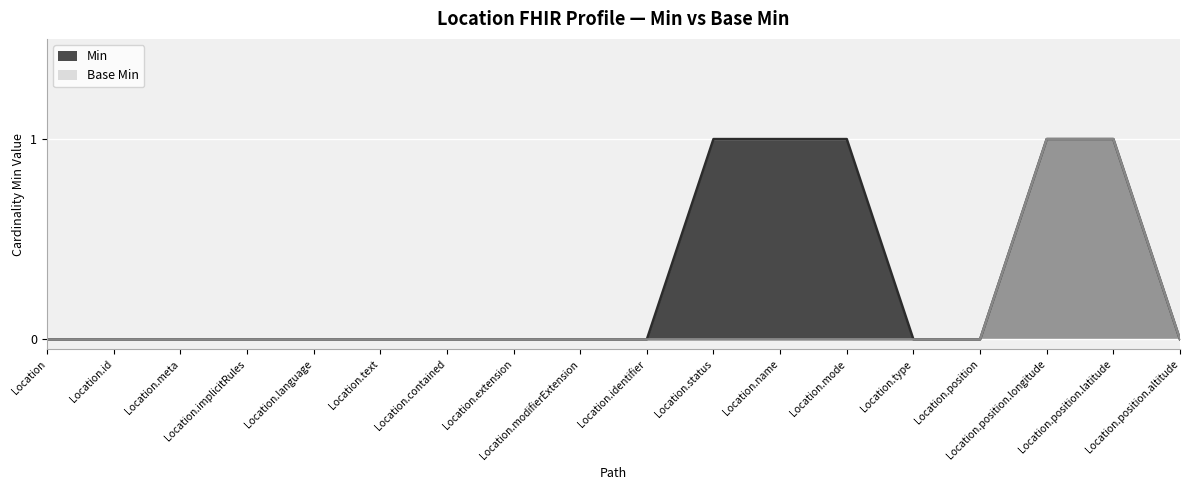

Count the number of data series in this chart.

2